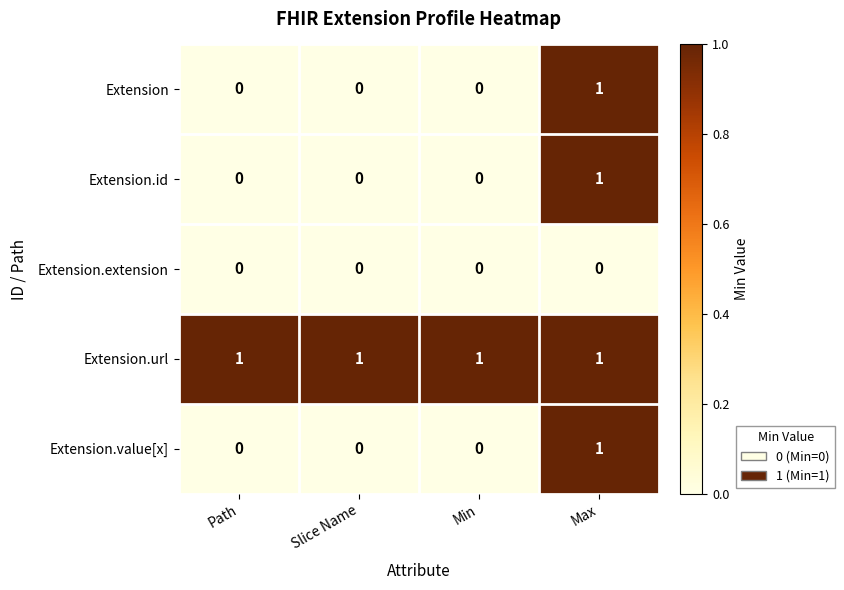

What is the maximum value shown in the chart?

1